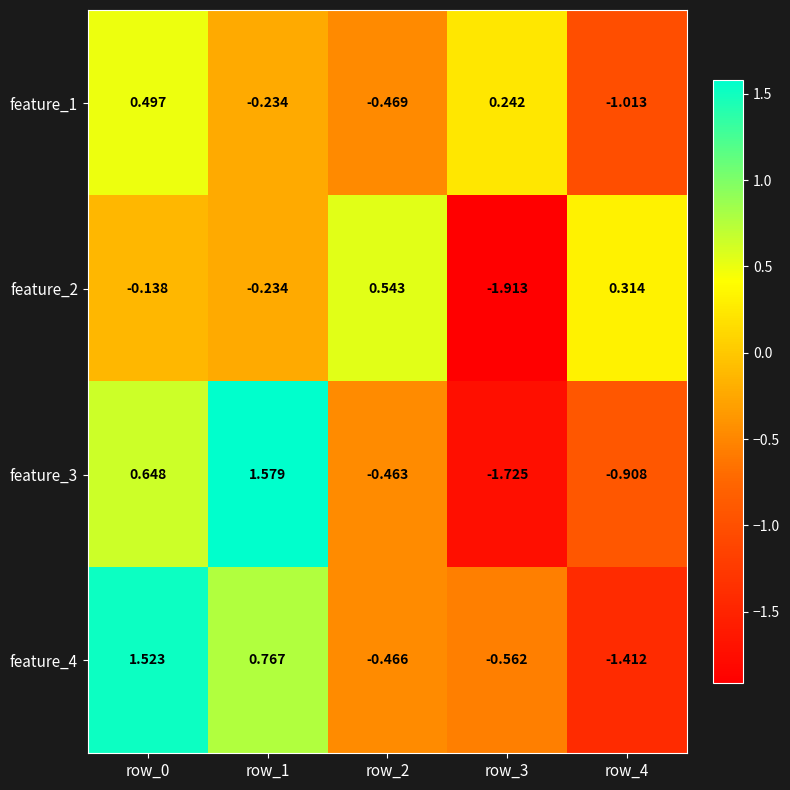

What is the total value across all series at row_3?

-4.0